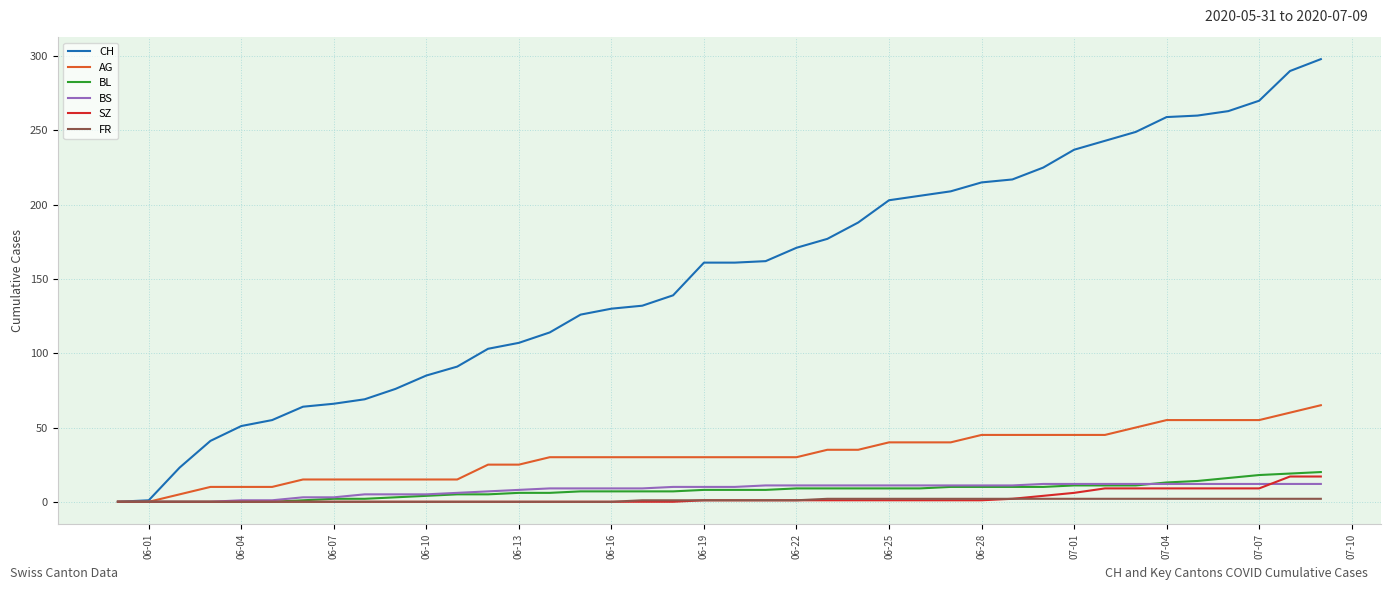

Which series has the largest range (max minus min)?

CH